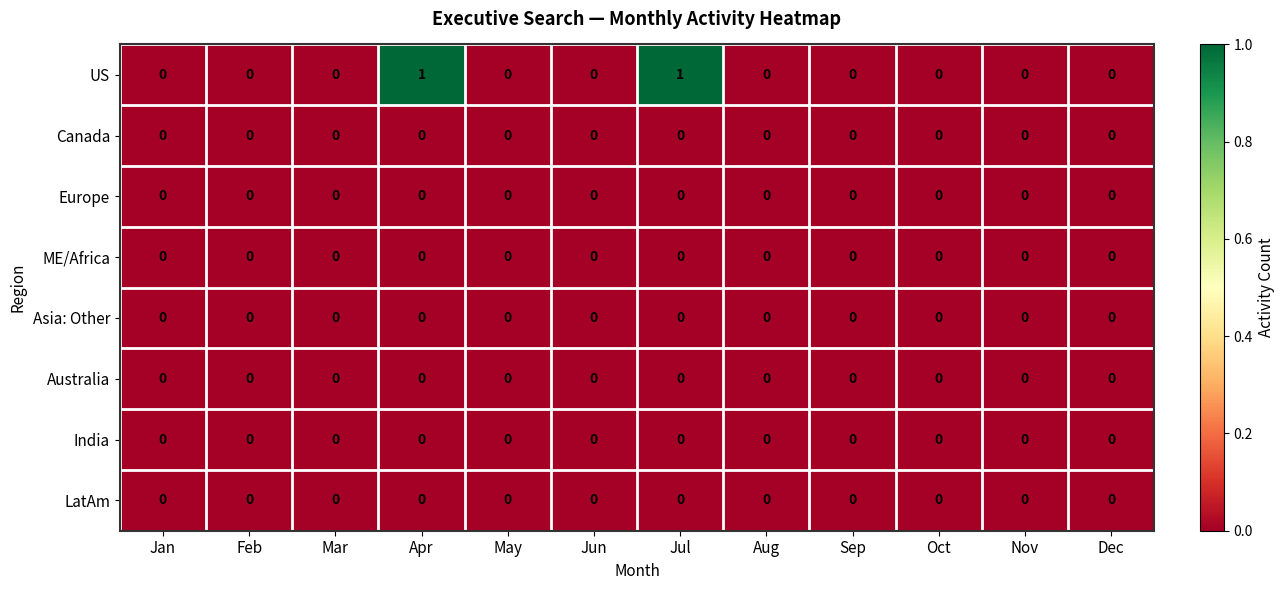

Which series has the largest range (max minus min)?

US